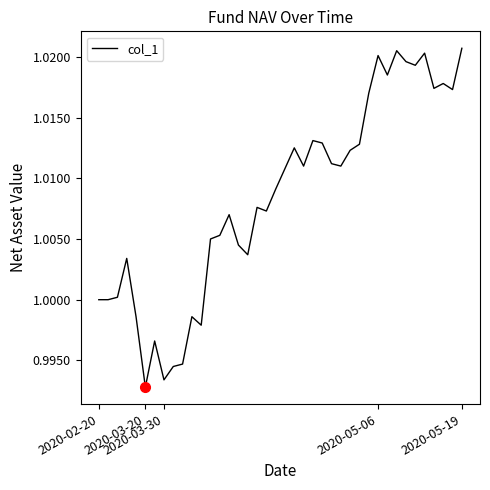

What is the minimum value shown in the chart?

1.0